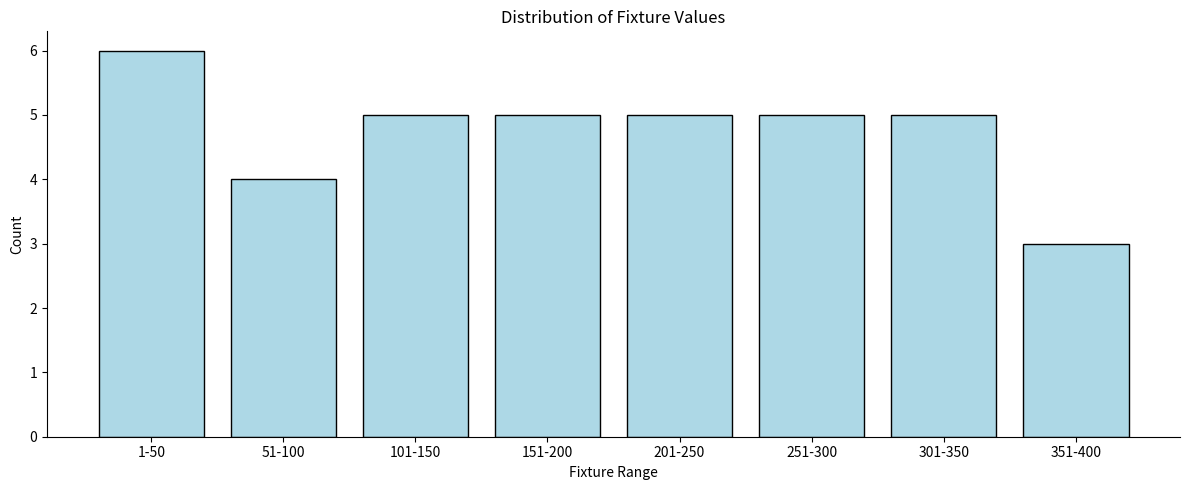

Reading left to right, list all the values displayed in this chart.

1-50=6	51-100=4	101-150=5	151-200=5	201-250=5	251-300=5	301-350=5	351-400=3